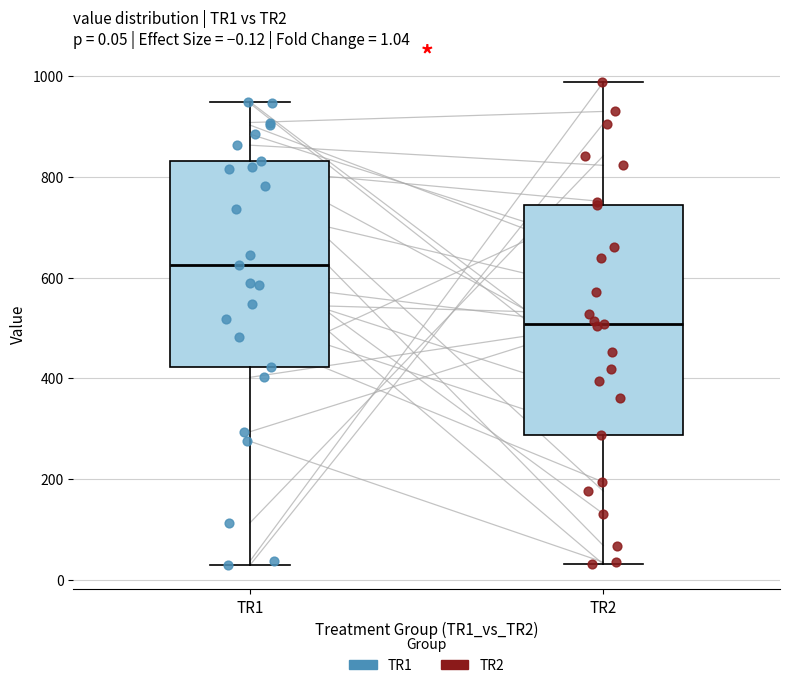

Which box's median line is the lowest?

TR2